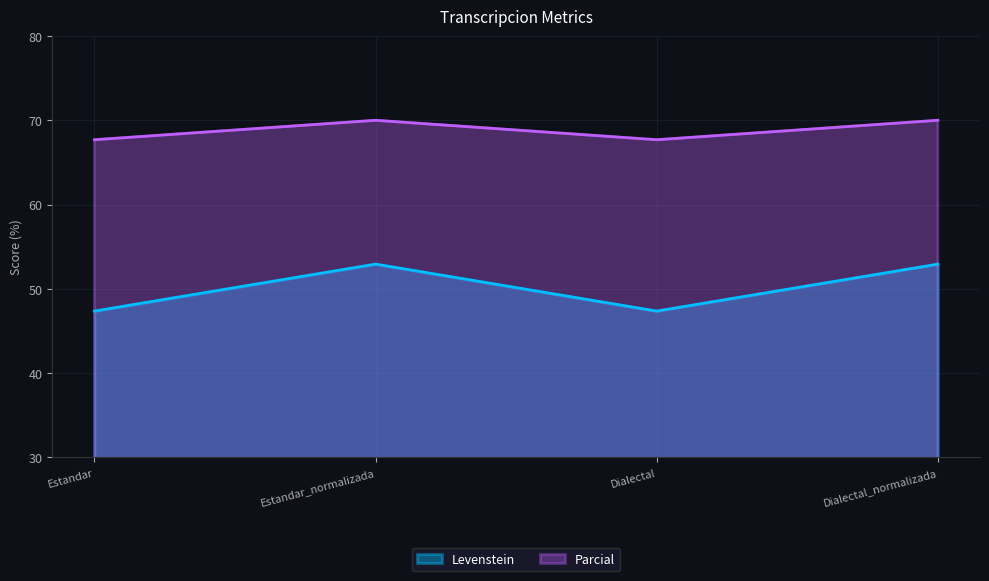

What is the value of the Parcial point at the 4th from the left?

70.0